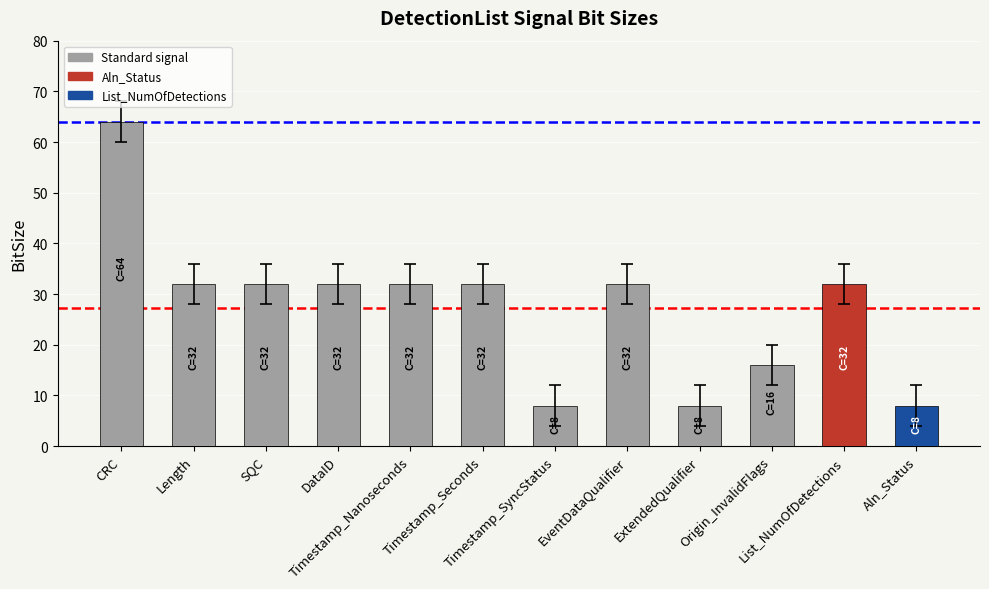

What is the minimum value shown in the chart?

8